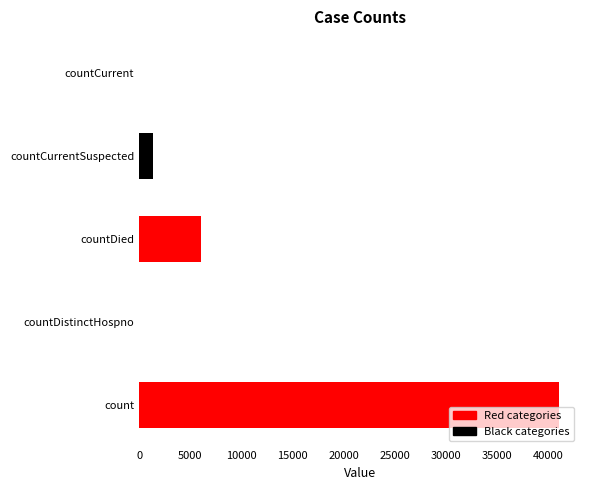

At which category does the chart reach its minimum across all series?

countDistinctHospno